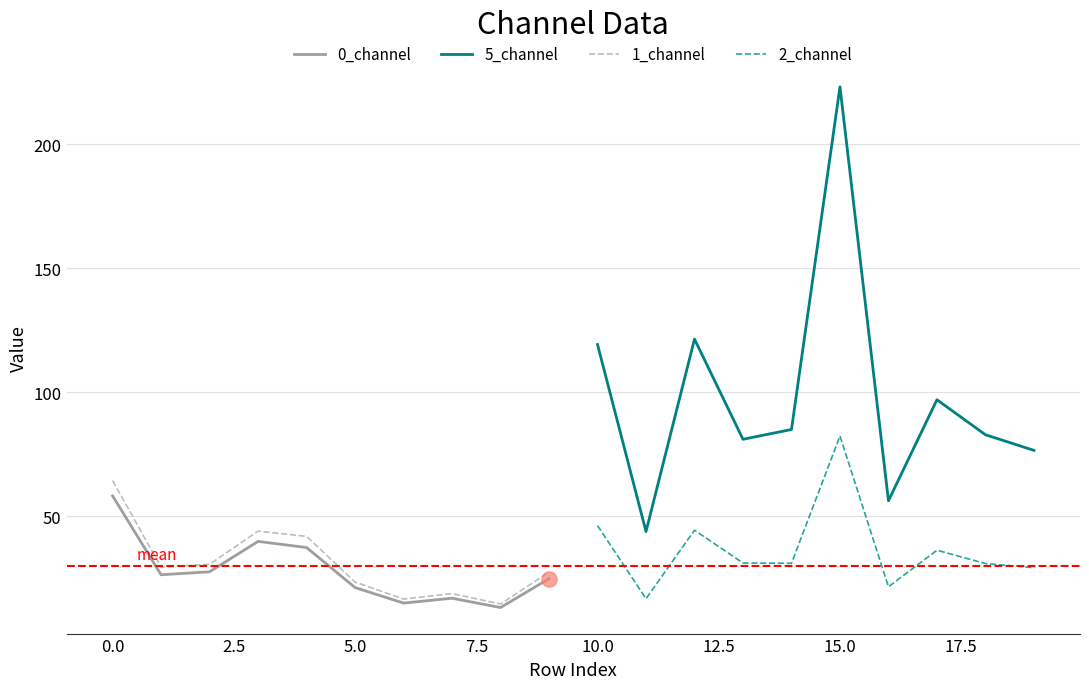

Which series has the largest total across all categories?

5_channel